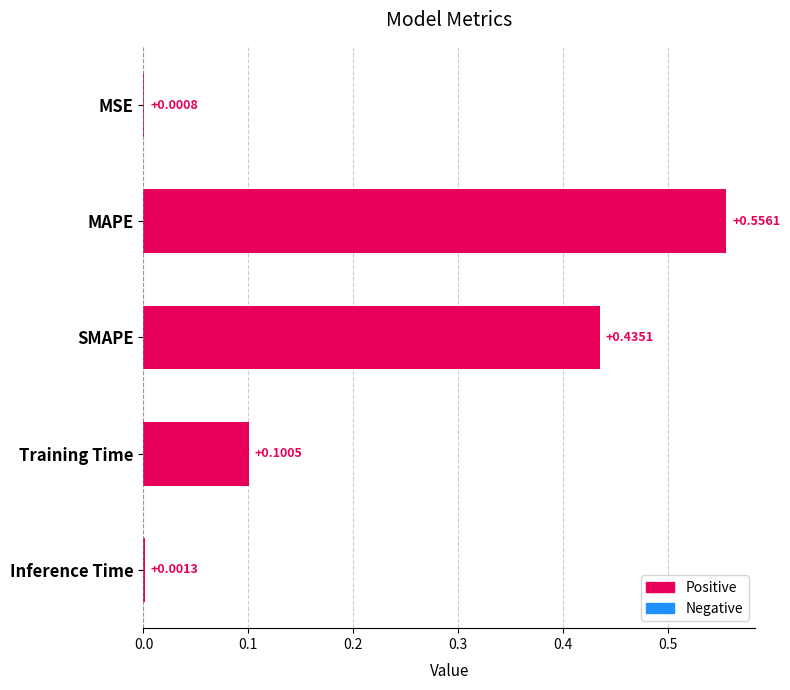

At which category does the chart reach its peak across all series?

MAPE